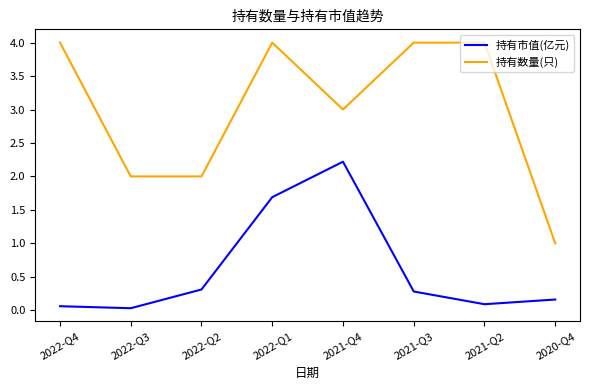

True or false: 持有数量(只) and 持有市值(亿元) intersect in this chart.

False